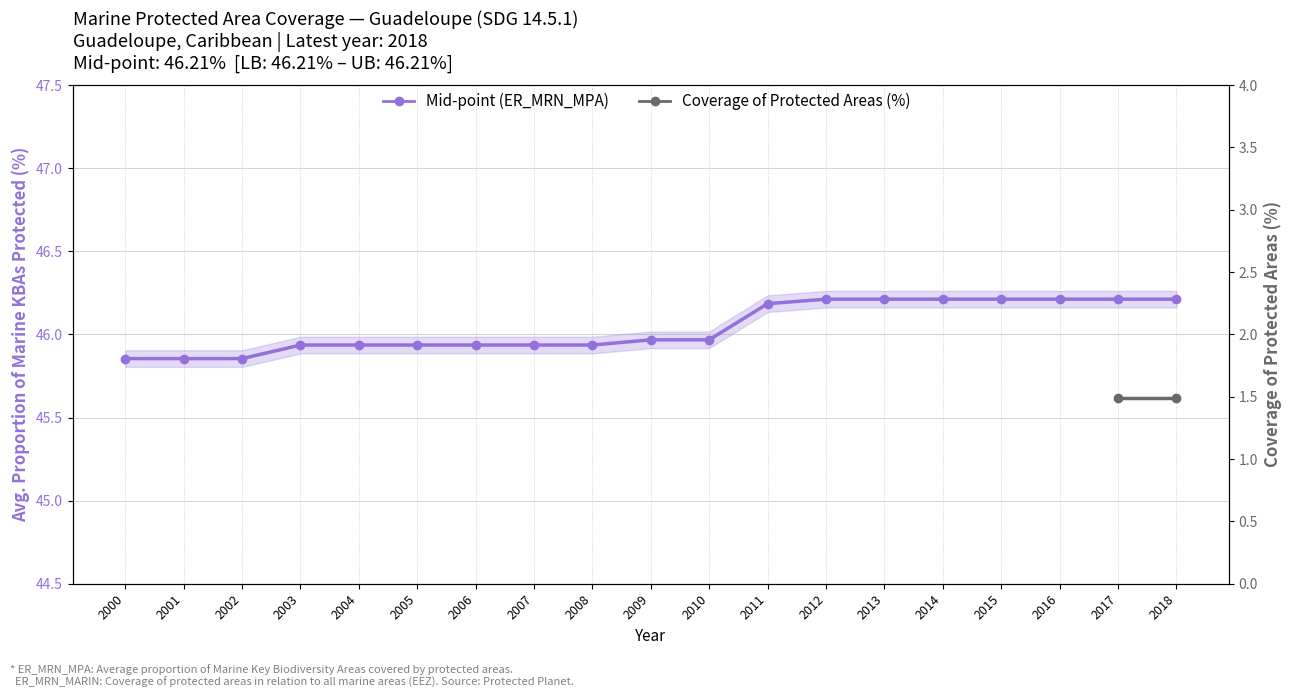

Reading left to right, extract all data points from this chart.

Lower bound (ER_MRN_MPA): 45.9	45.9	45.9	45.9	45.9	45.9	45.9	45.9	45.9	46.0	46.0	46.2	46.2	46.2	46.2	46.2	46.2	46.2	46.2
Upper bound (ER_MRN_MPA): 45.9	45.9	45.9	45.9	45.9	45.9	45.9	45.9	45.9	46.0	46.0	46.2	46.2	46.2	46.2	46.2	46.2	46.2	46.2
Mid-point (ER_MRN_MPA): 45.9	45.9	45.9	45.9	45.9	45.9	45.9	45.9	45.9	46.0	46.0	46.2	46.2	46.2	46.2	46.2	46.2	46.2	46.2